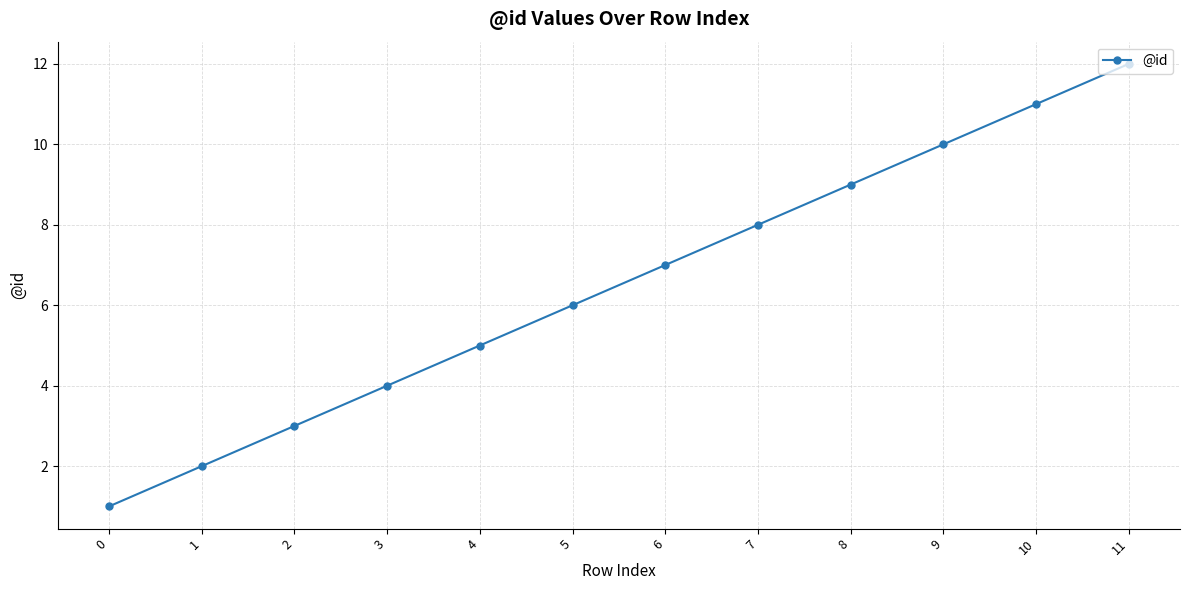

Count the number of categories in the chart.

12